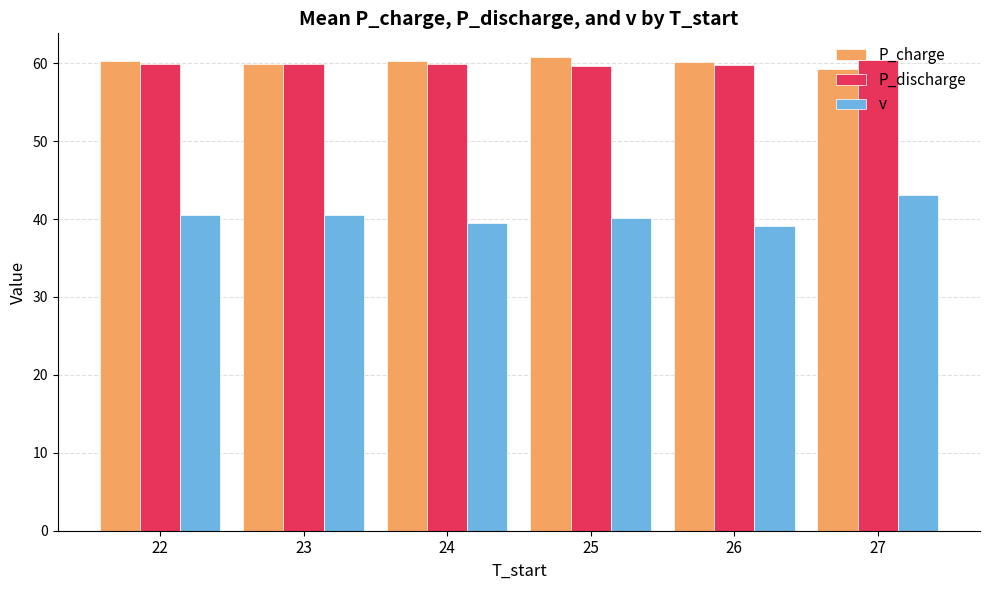

What is the minimum value shown in the chart?

39.1